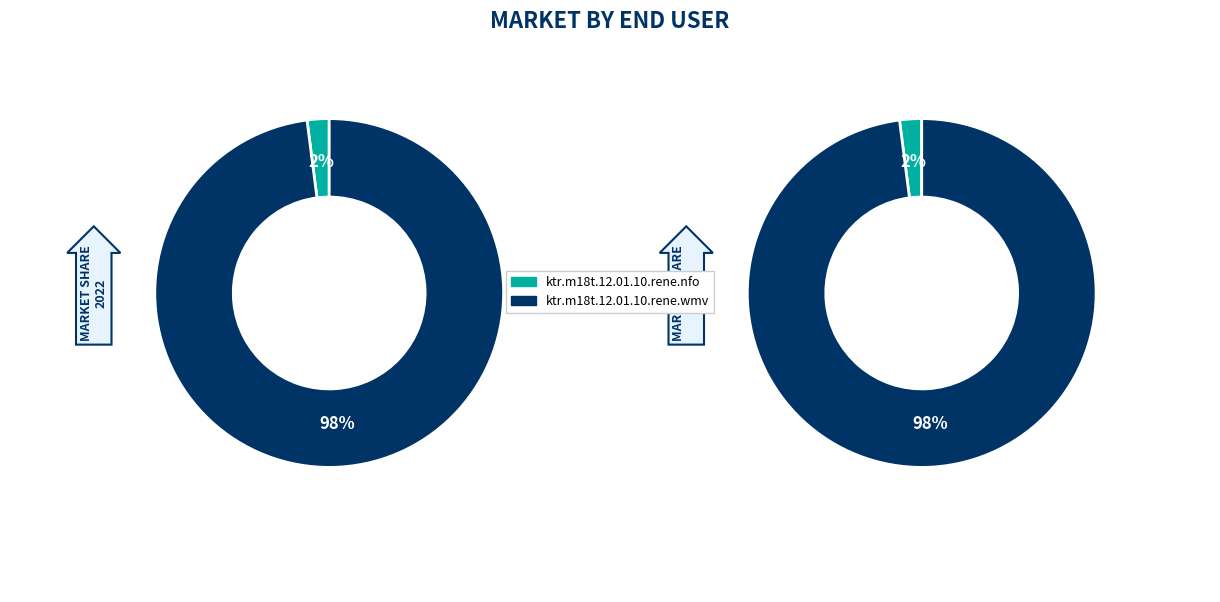

To the nearest percent, what portion does ktr.m18t.12.01.10.rene.wmv represent?

98%